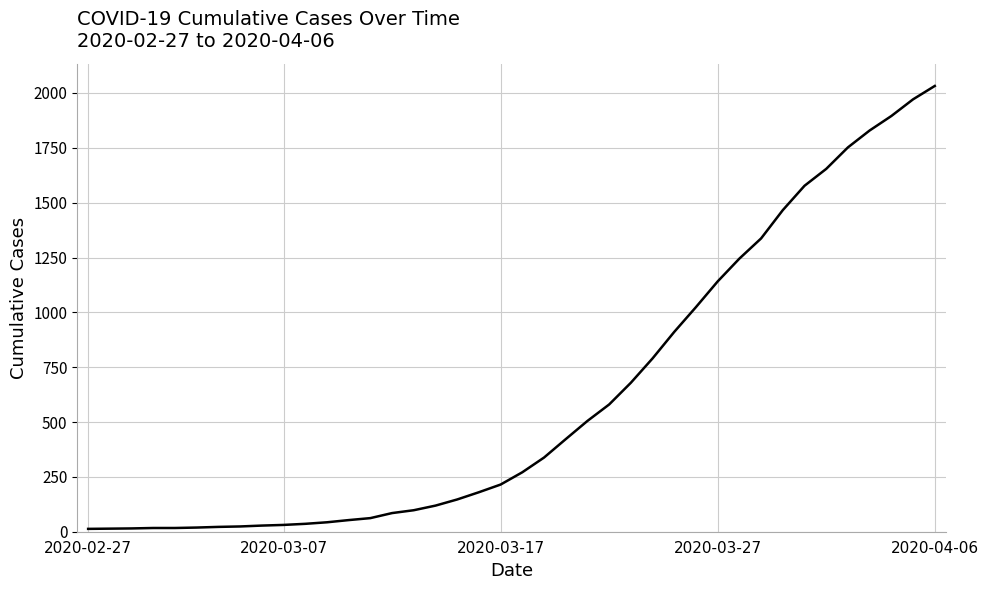

How many lines are shown in the chart?

1